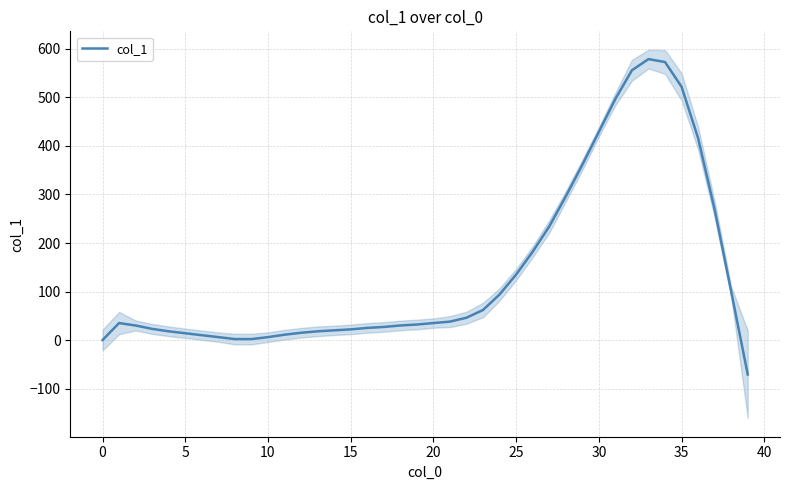

What is the difference between the values at 23 and 35?

460